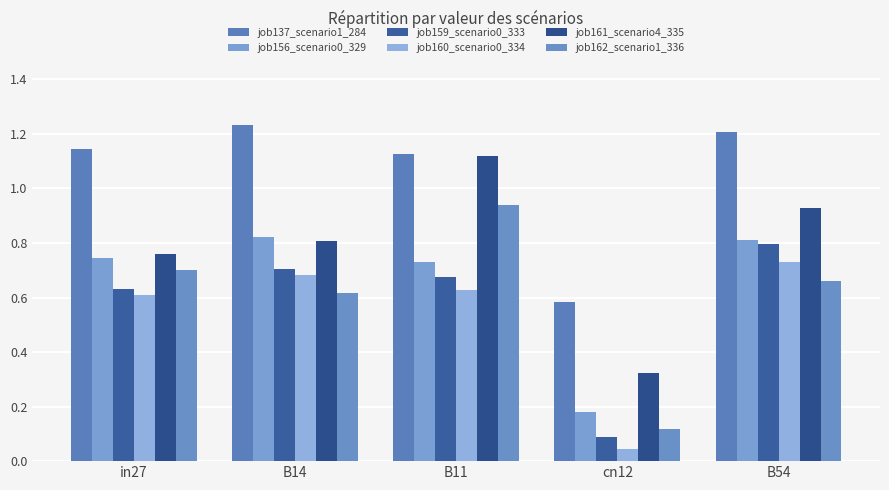

What is the total value across all series at B11?

5.2